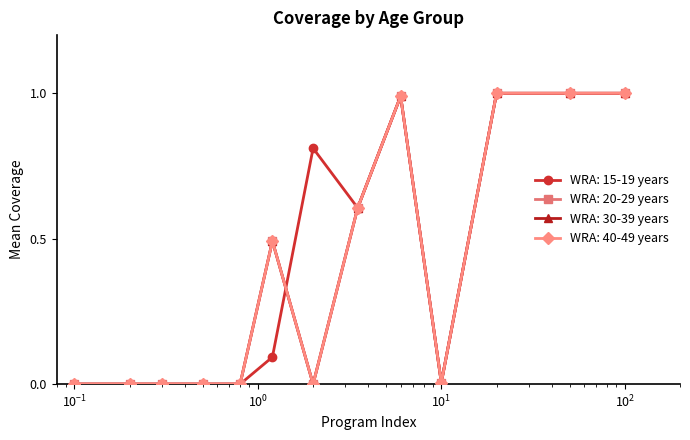

True or false: WRA: 30-39 years and WRA: 20-29 years cross at least once.

False